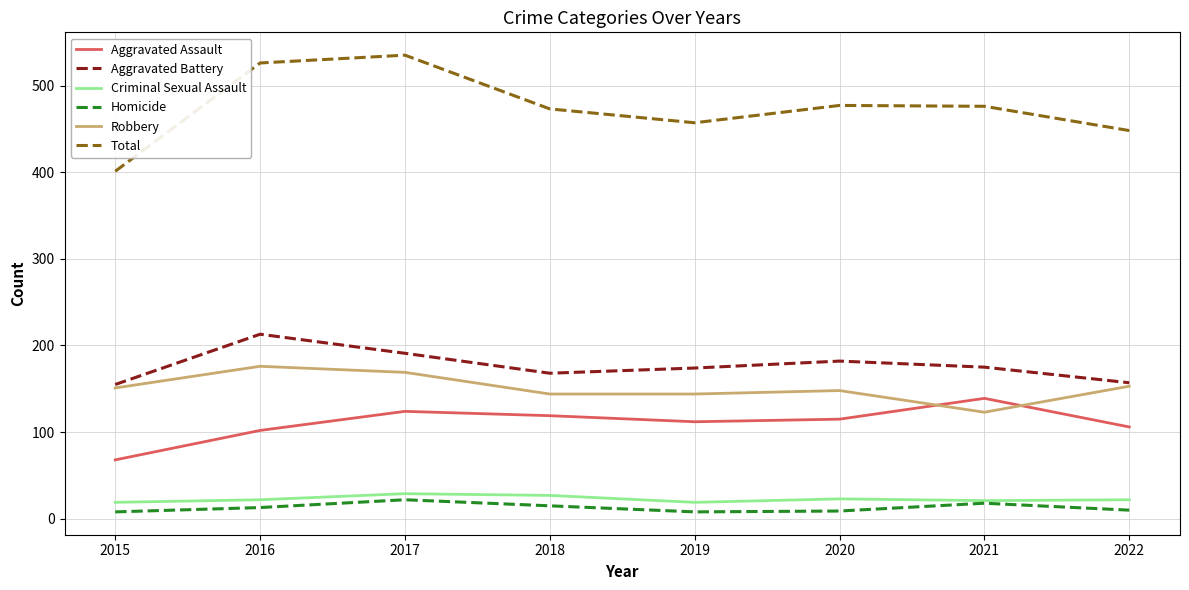

What is the sum of the Criminal Sexual Assault values at 2016 and 2017?

51